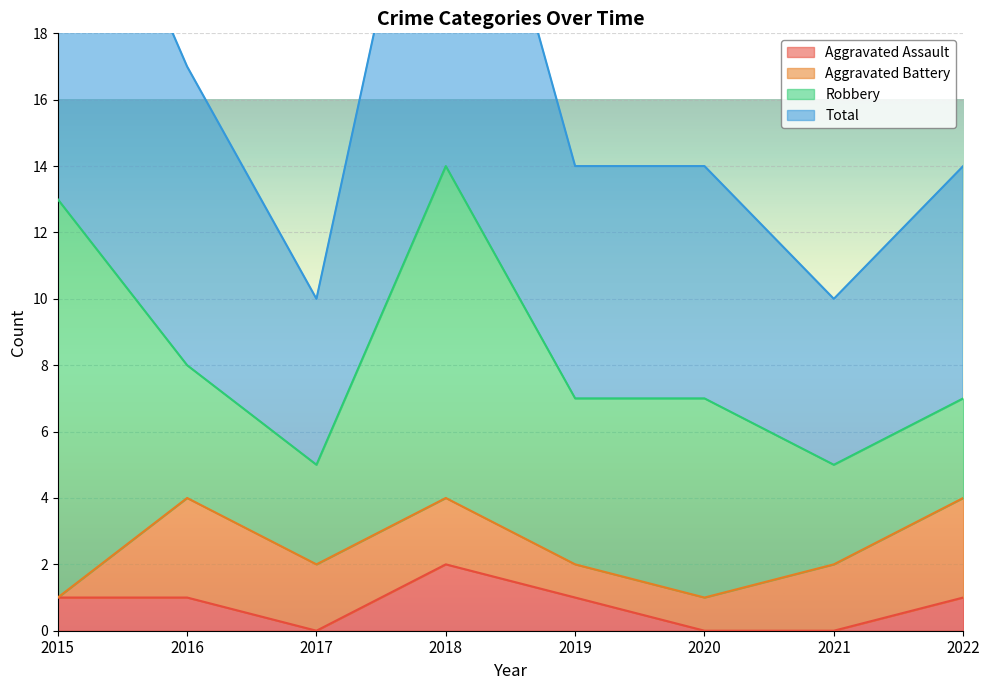

True or false: Total and Aggravated Assault intersect in this chart.

False